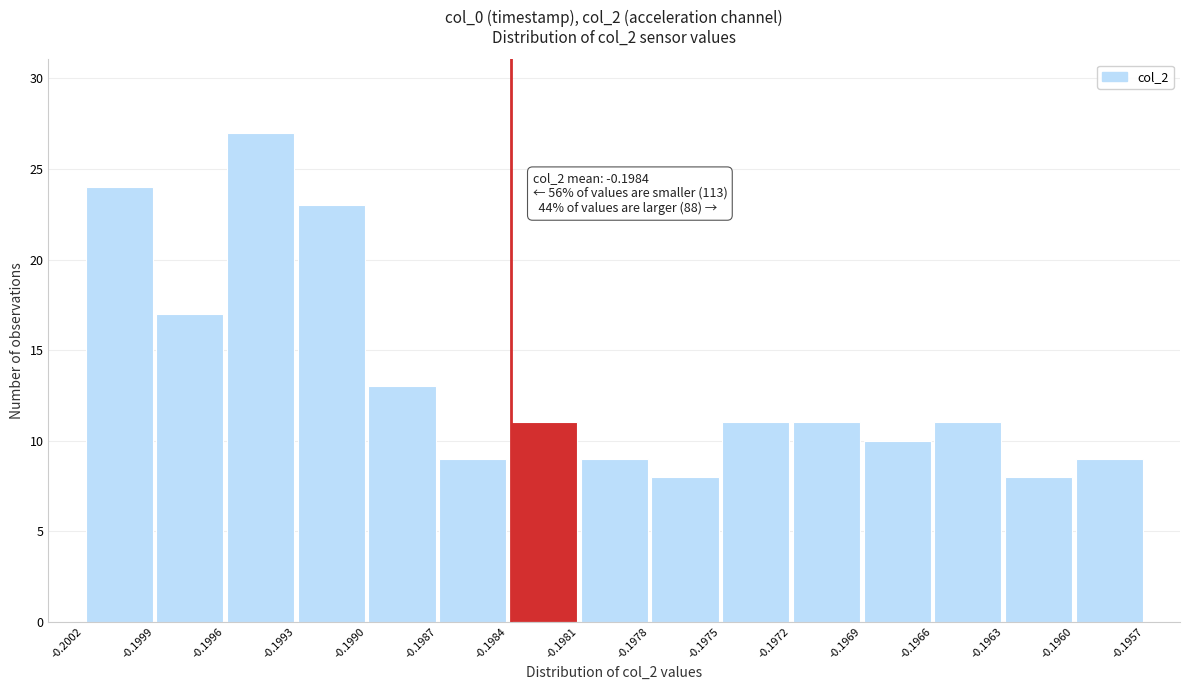

Over which range of the x-axis is the bar tallest?

-0.1996 to -0.1993